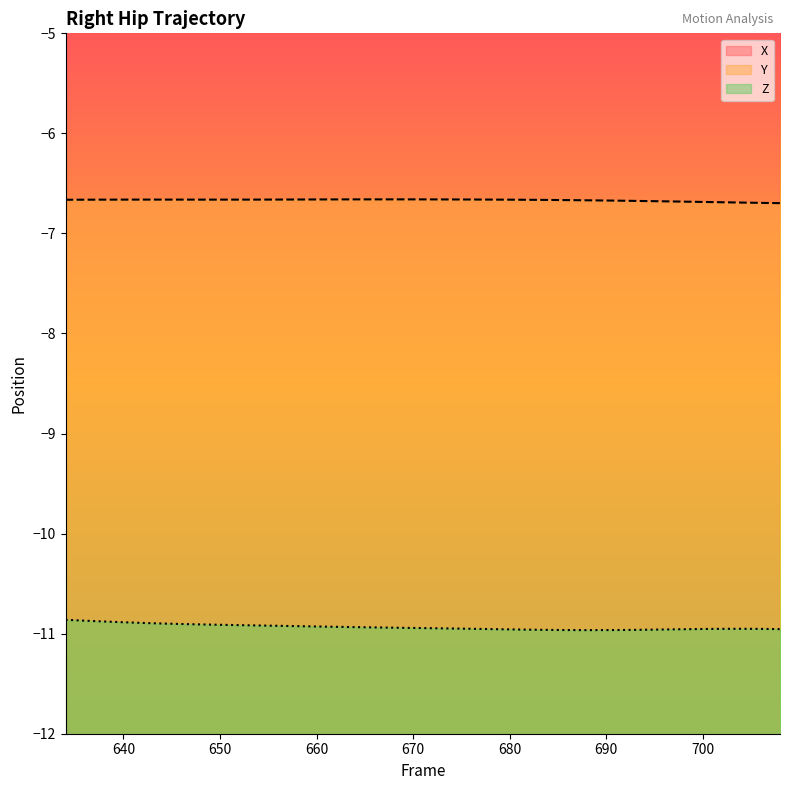

Does the chart display data point markers on the line(s)?

No